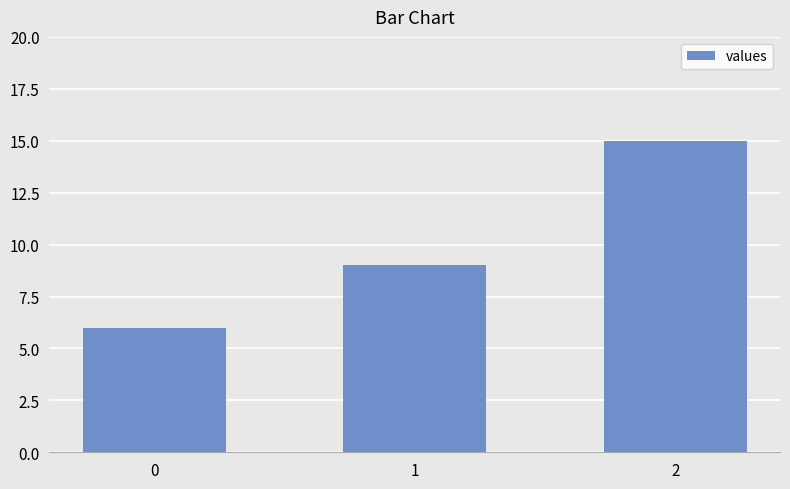

Rank the categories by value from highest to lowest.

2, 1, 0